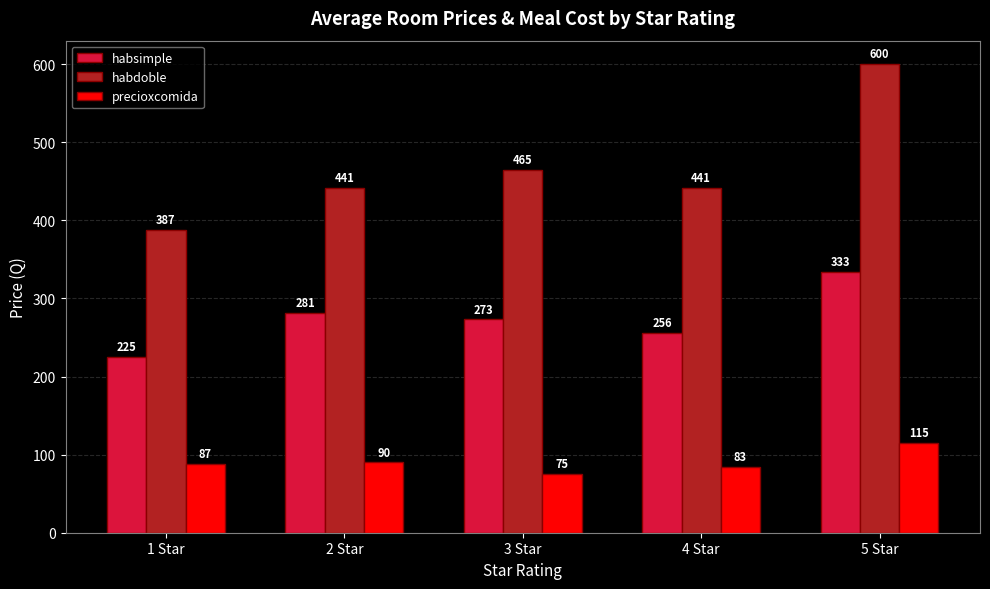

At how many categories does at least one series exceed 495?

1